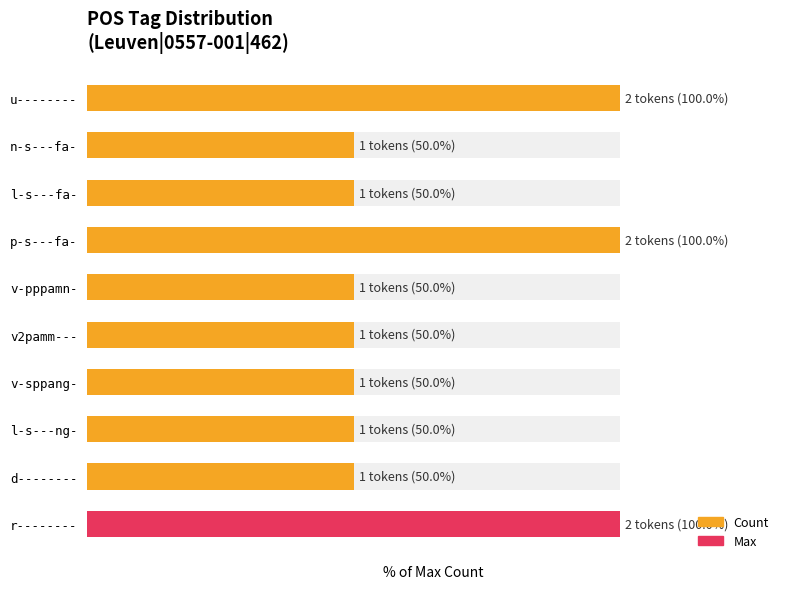

What is the average value?

65